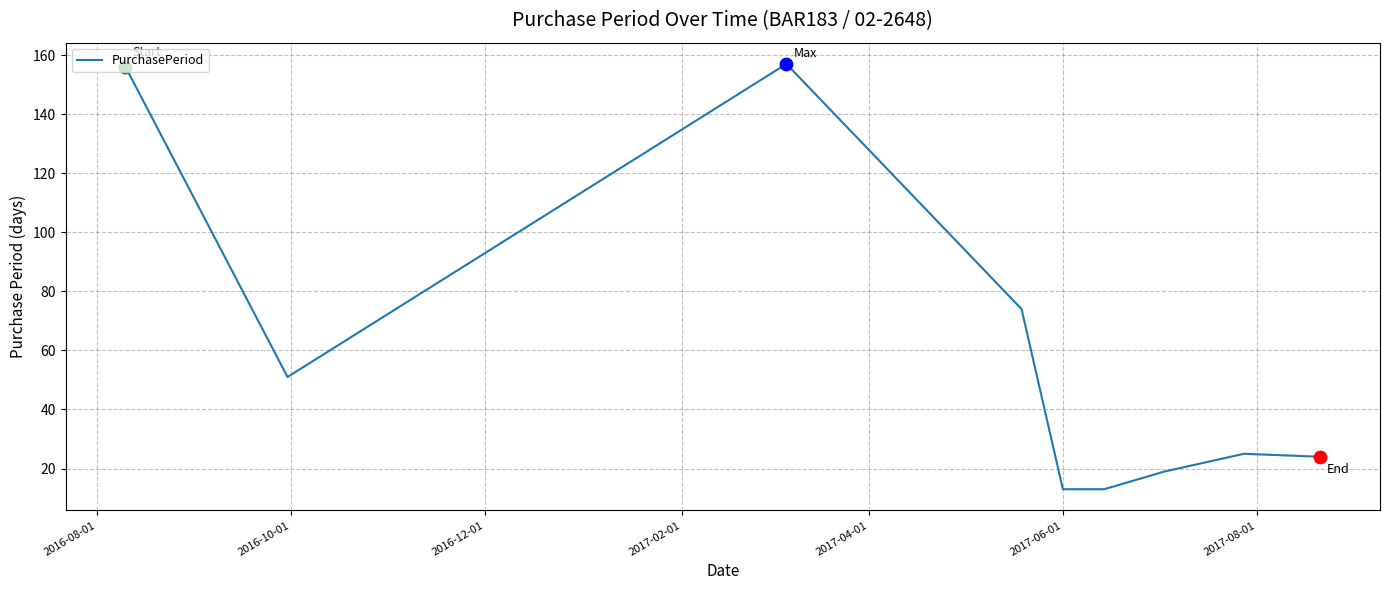

What is the smallest value displayed?

13